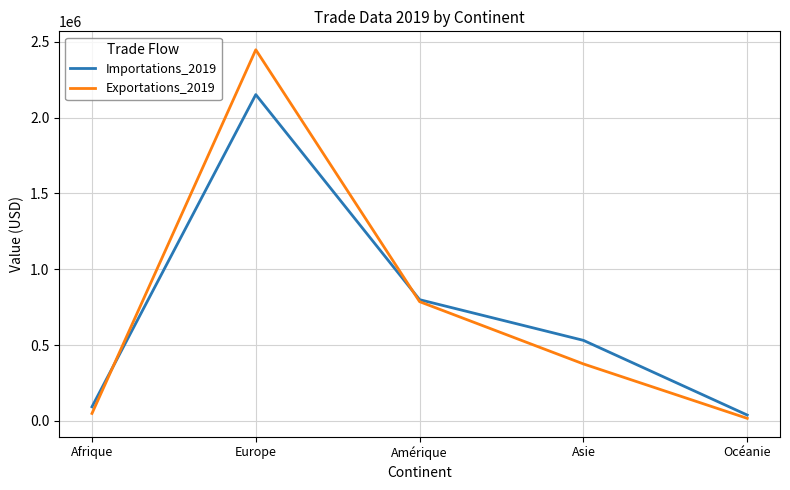

List the series in order of their peak value, highest first.

Exportations_2019, Importations_2019